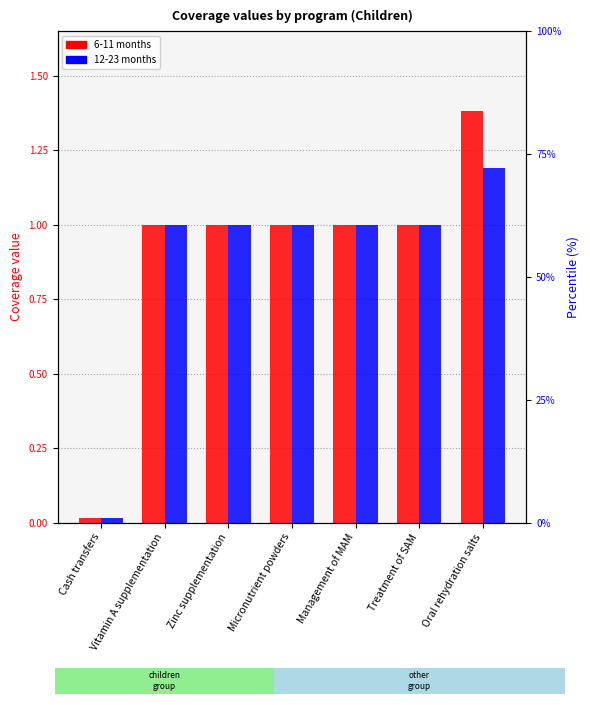

What is the label of the 4th bar from the left?

Micronutrient powders